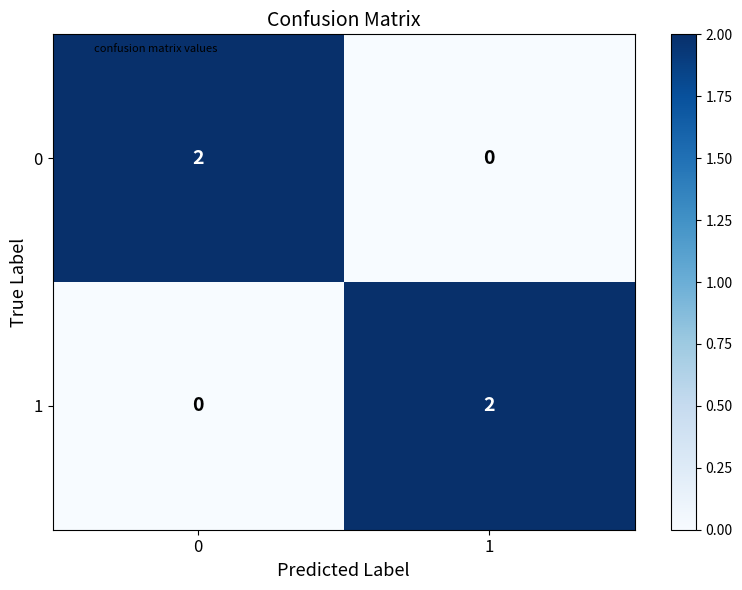

List the labels in order of 0 value, largest first.

0, 1